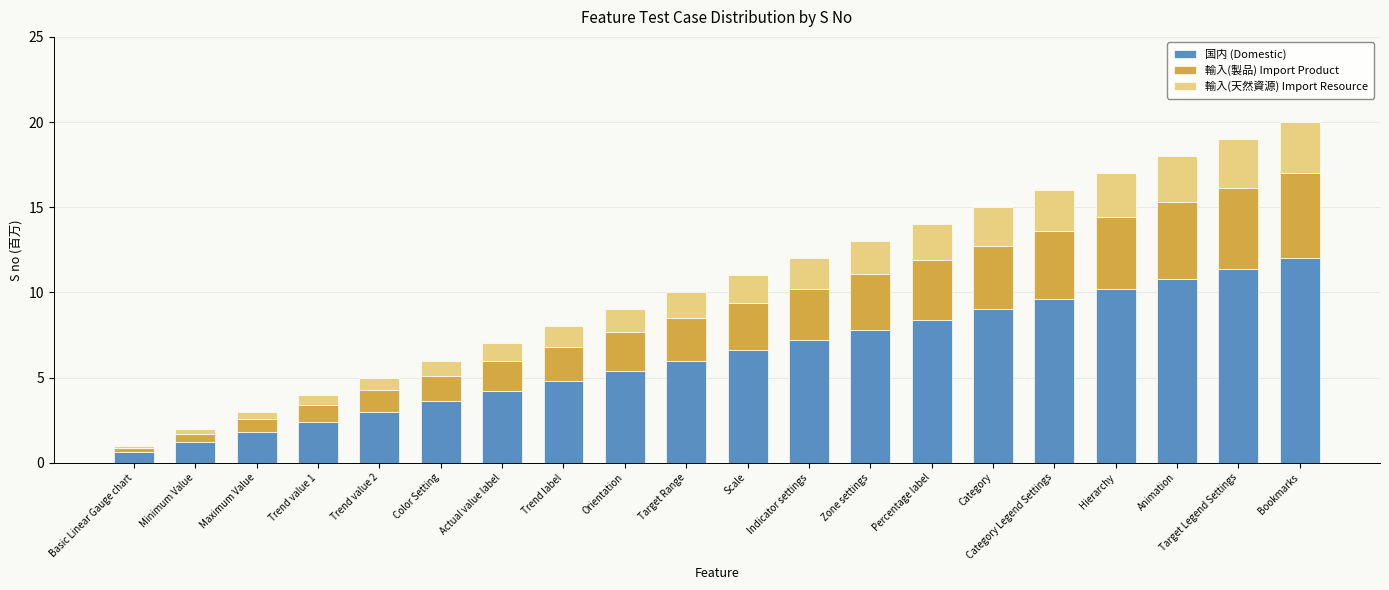

What is the total value across all series at Orientation?

9.0